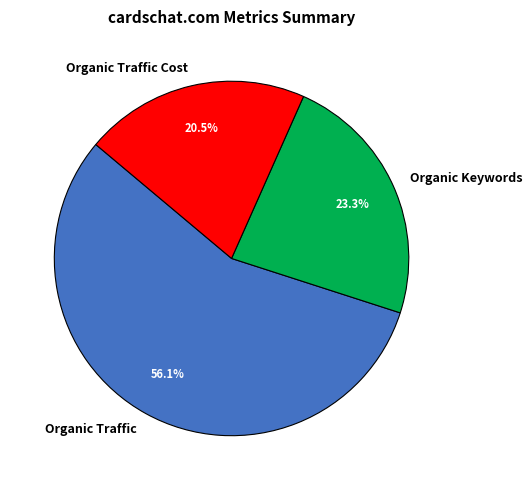

To the nearest percent, what percentage of the pie is Organic Keywords?

23%